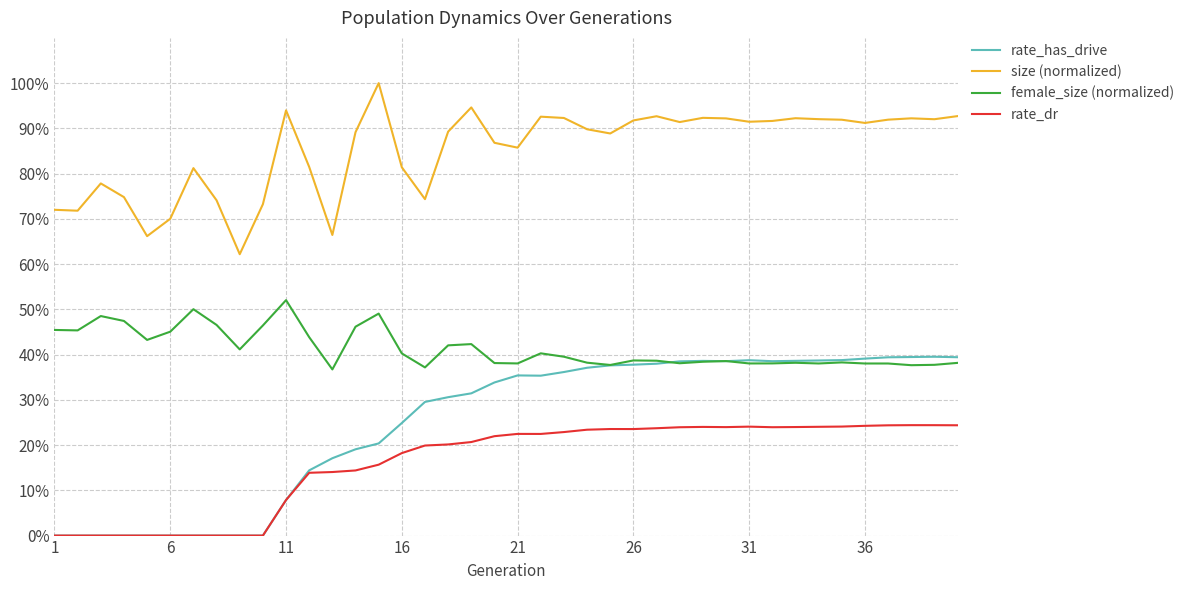

What are all the series names shown in the legend?

rate_has_drive, size (normalized), female_size (normalized), rate_dr